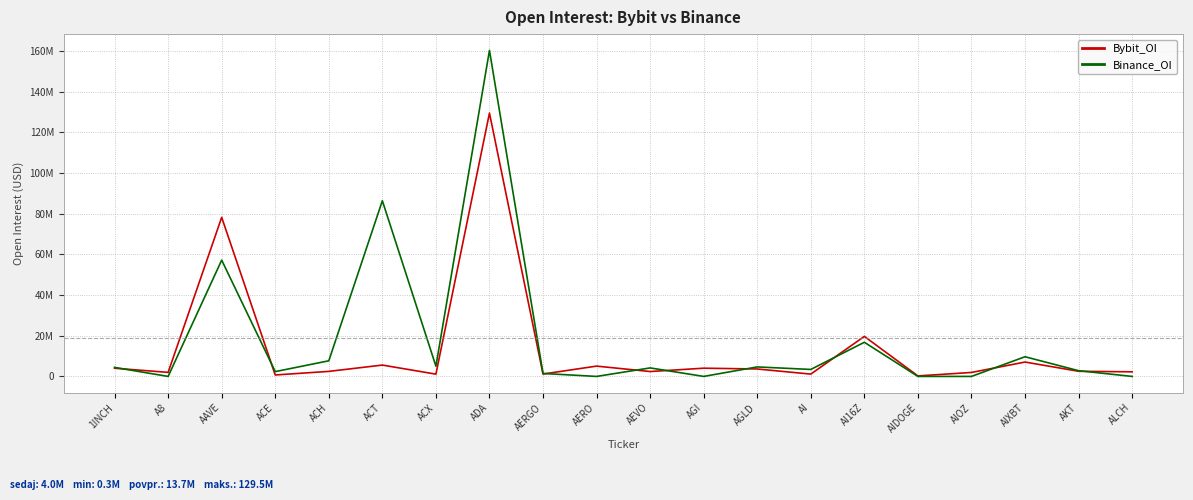

Rank the series at ACX from lowest to highest value.

Bybit_OI, Binance_OI